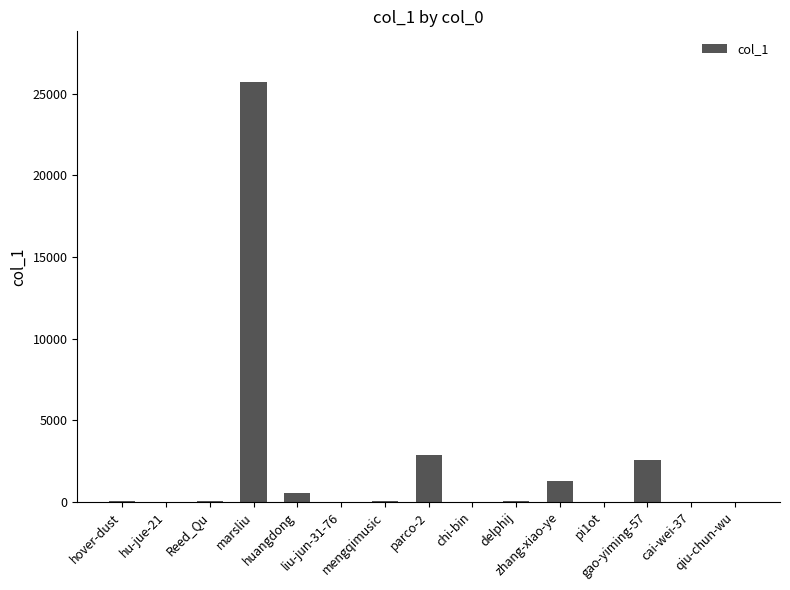

At which label does the data first exceed 25?

hover-dust